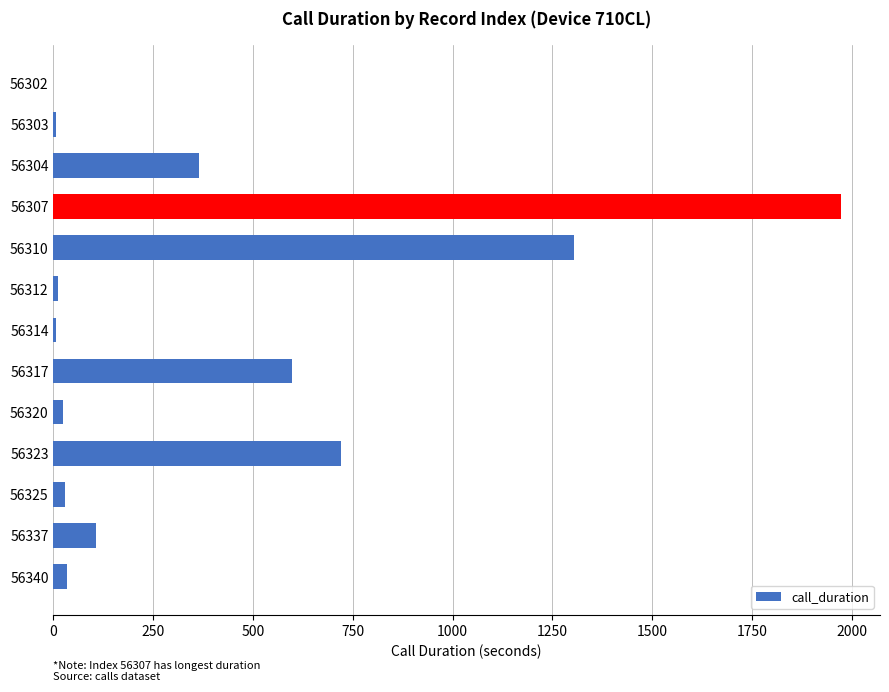

Does the chart contain stacked bars?

No